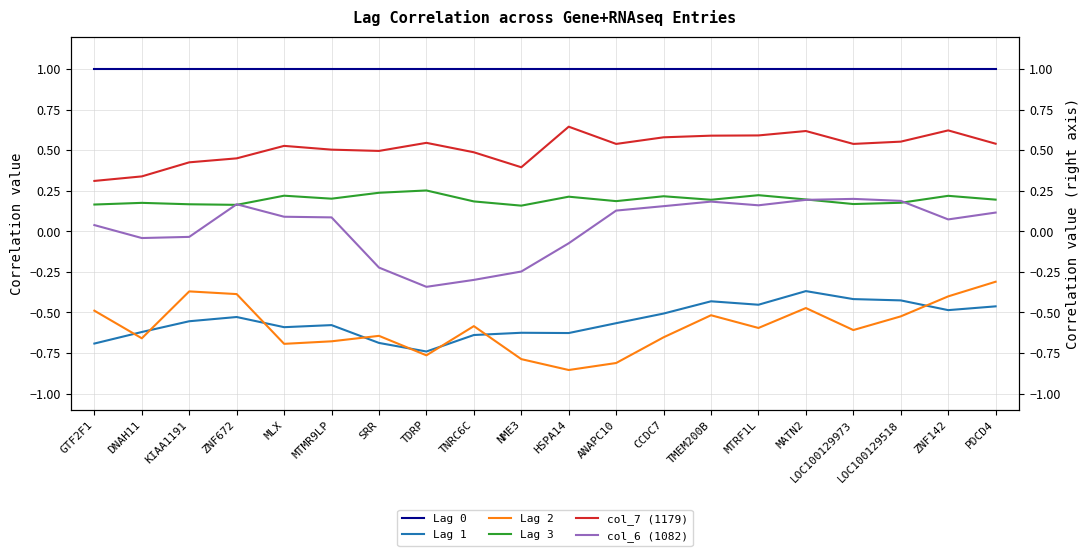

What position from the left is CCDC7?

13